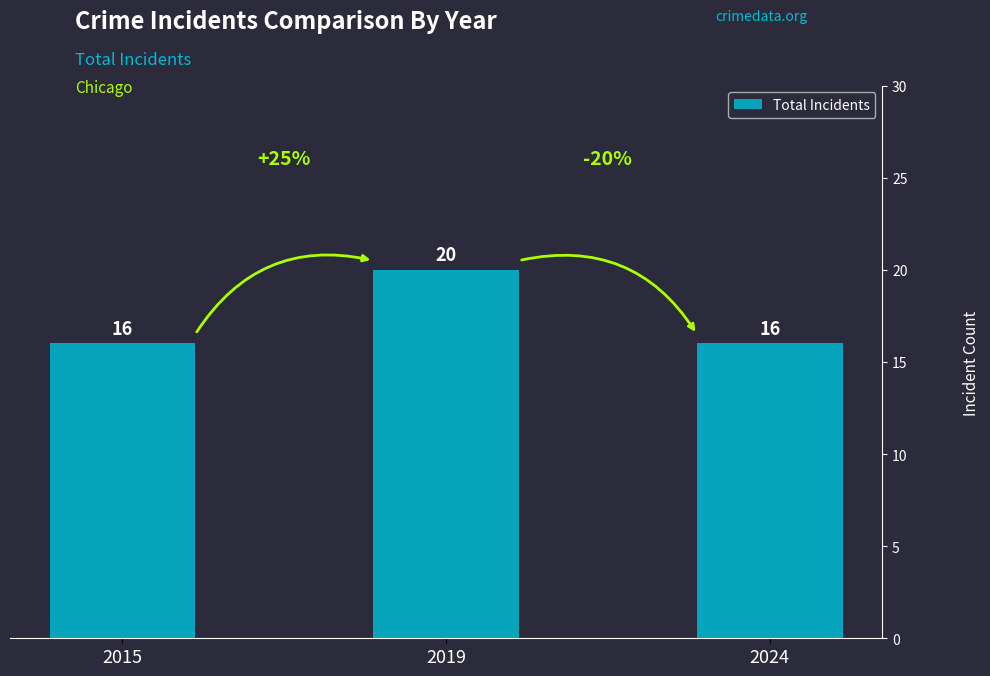

What is the value of the 1st bar from the left?

16